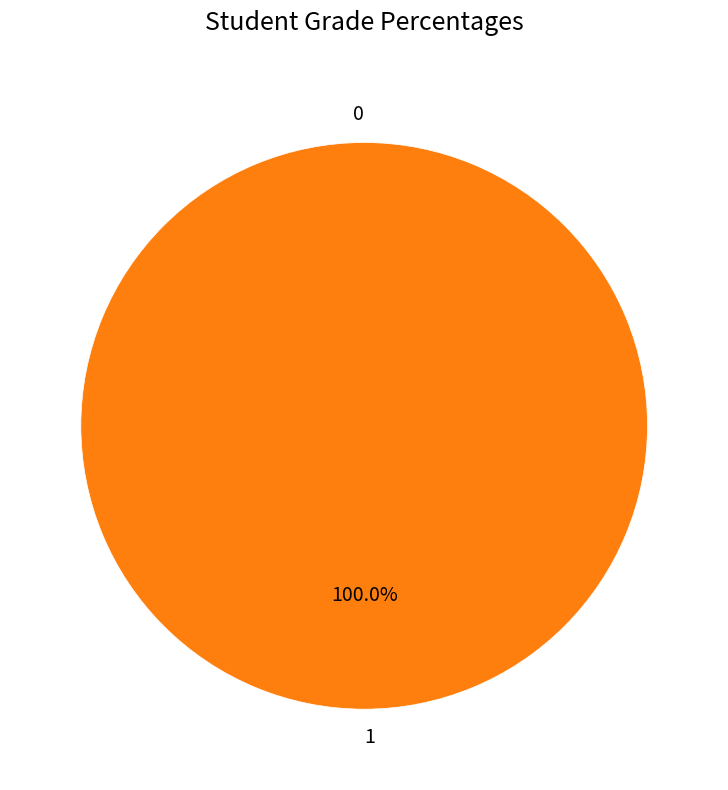

To the nearest percent, what portion does 1 represent?

100%